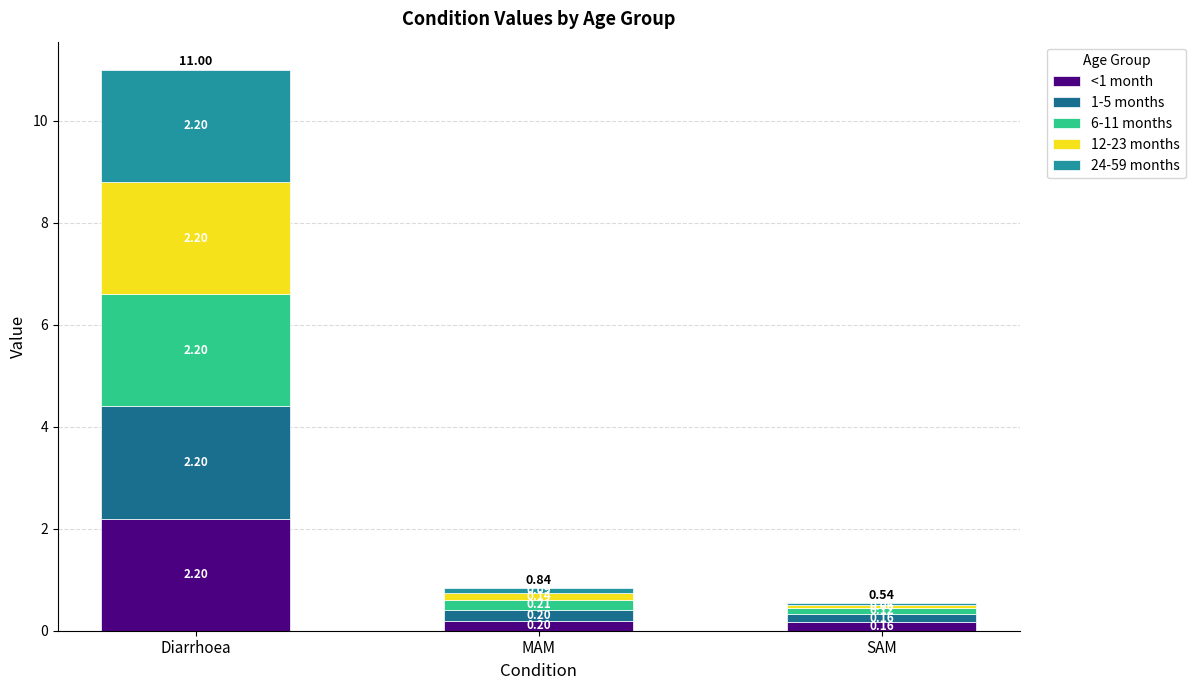

At which category is the sum across all series the highest?

Diarrhoea